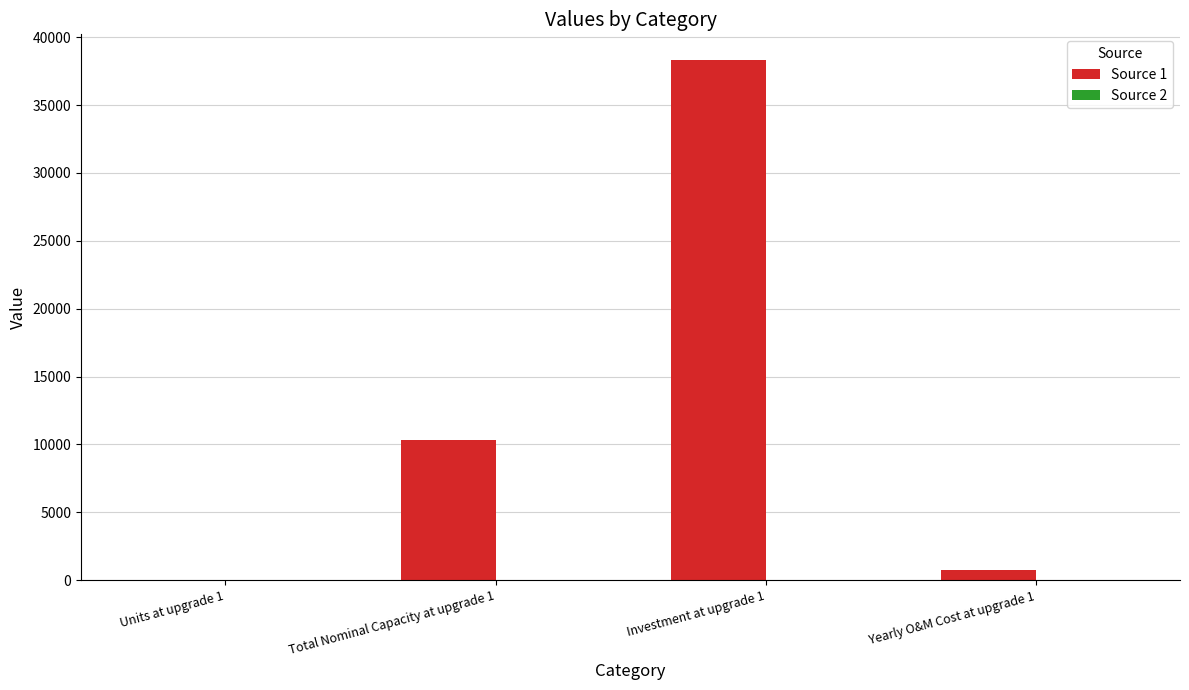

How many categories are shown in the chart?

4